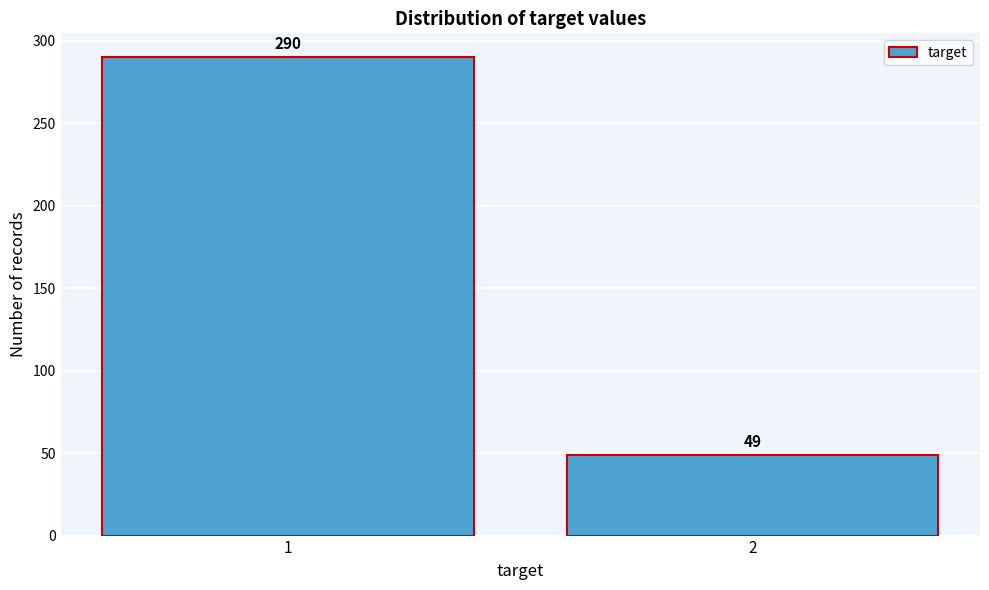

Reading left to right, list all the values displayed in this chart.

1=290	2=49